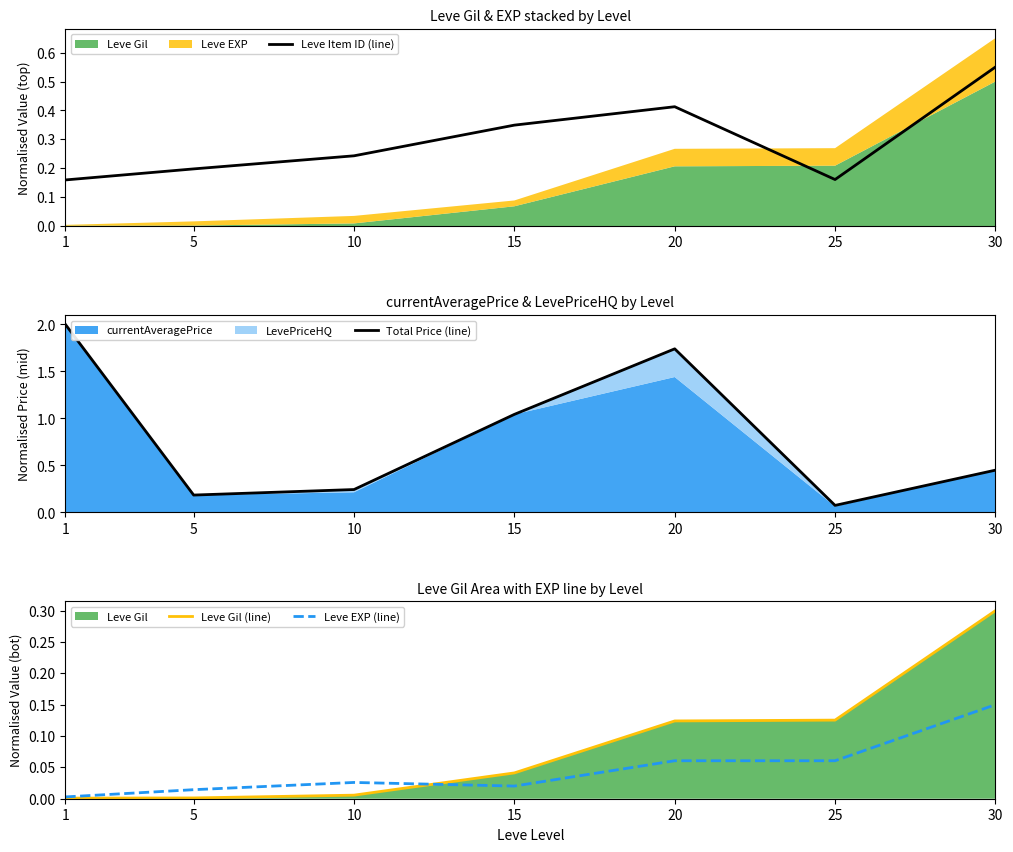

What is the value of the Leve Item ID (line) point at the 2nd from the left?

0.2